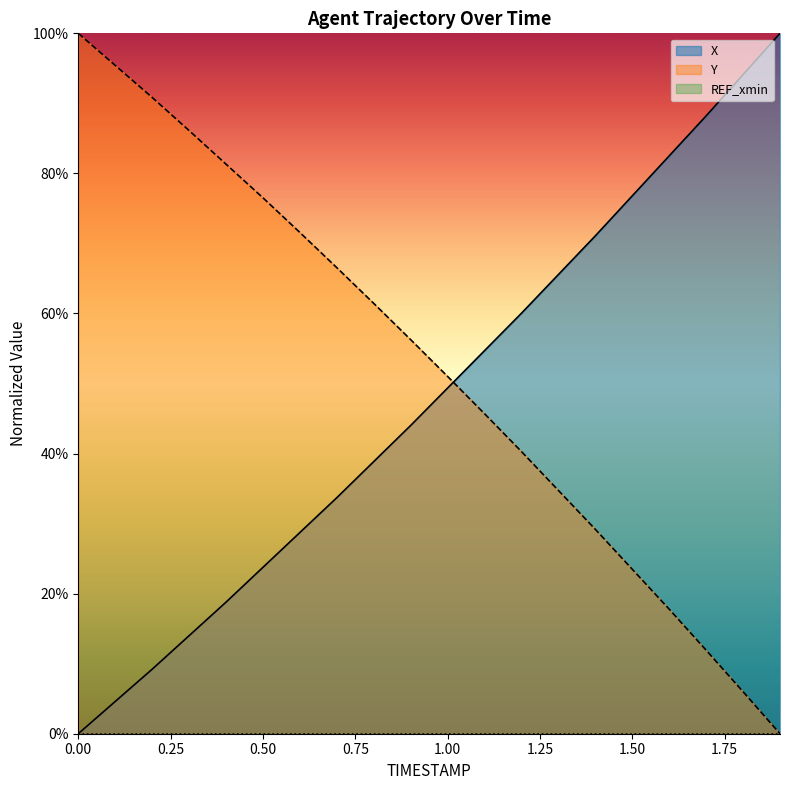

What is the highest value of the Y series?

1.0